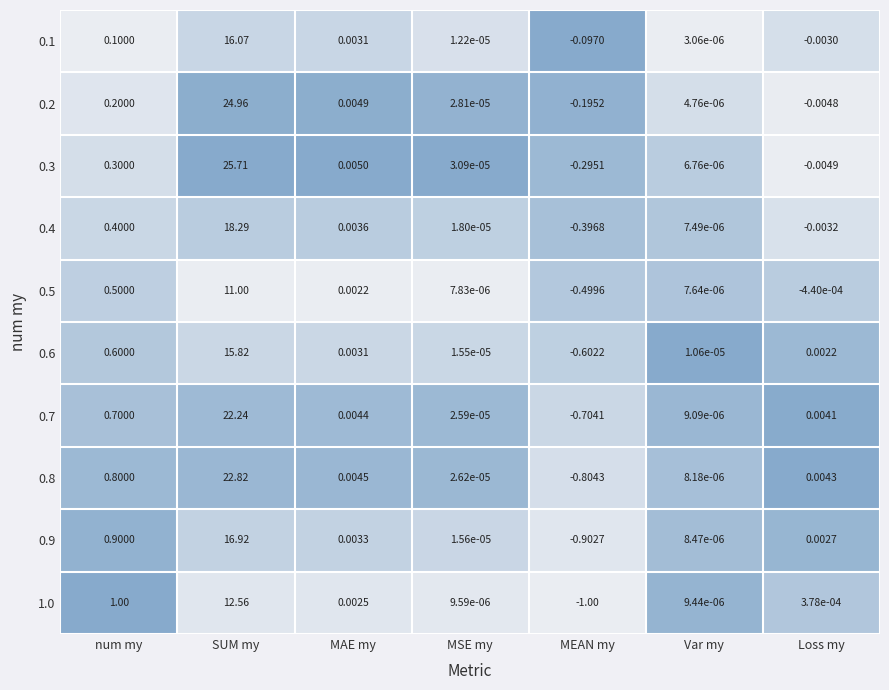

Where is 0.5 nearest to the value 5?

num my